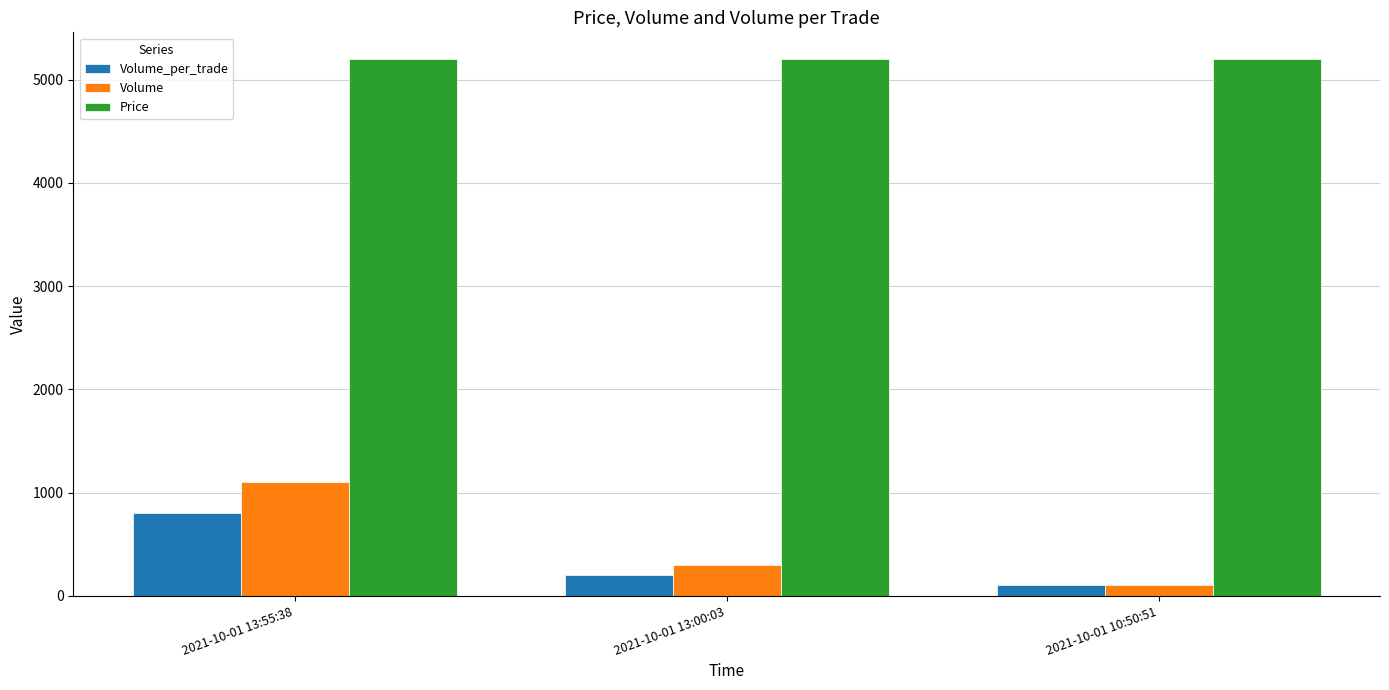

What position from the right is 2021-10-01 10:50:51?

1